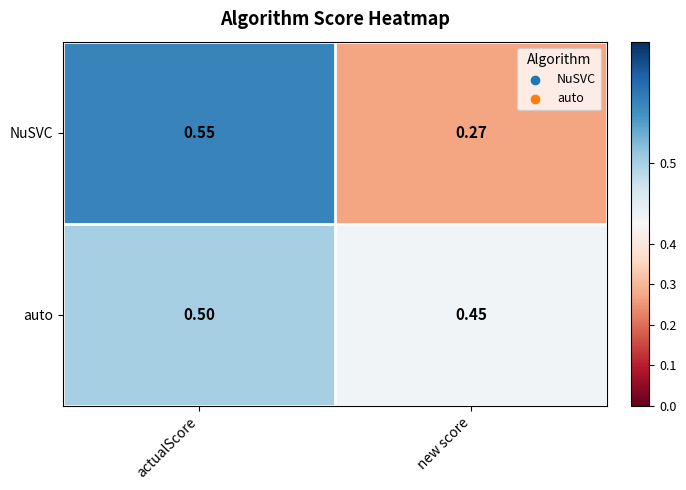

Where is auto nearest to the value 0?

new score